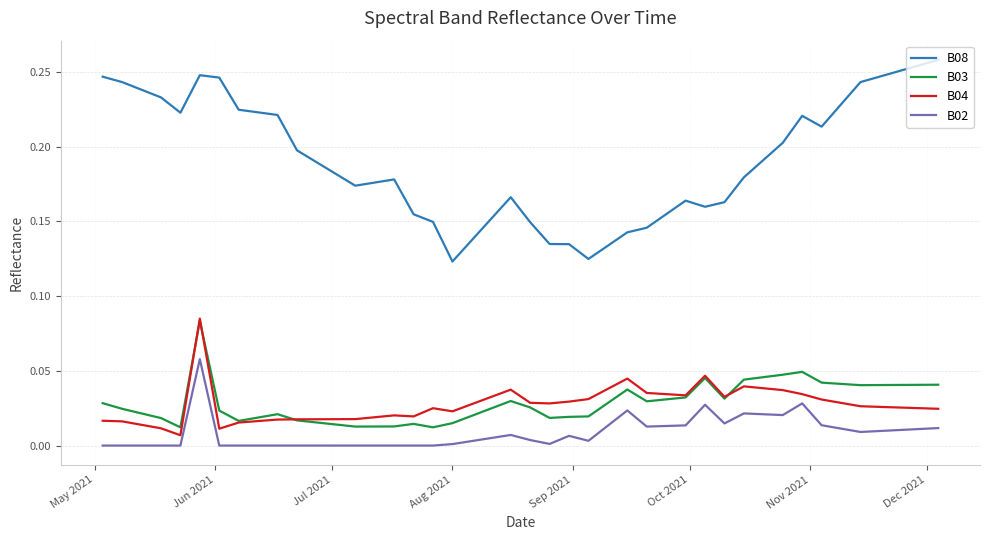

Which series has the largest total across all categories?

B08